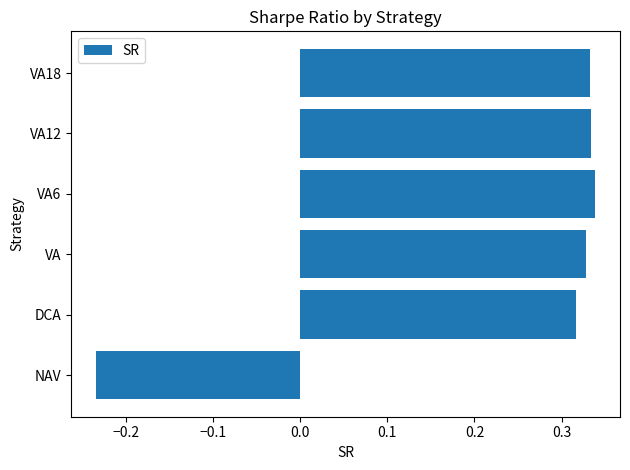

Is it true that the value at VA18 is 0.2?

False